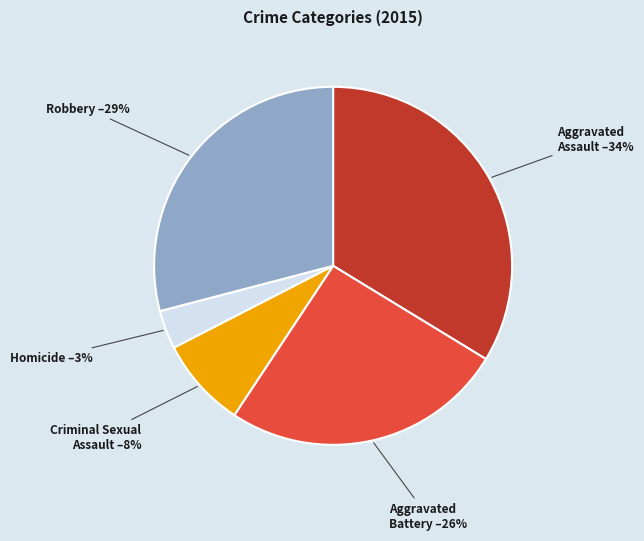

Does any single category account for the majority?

No